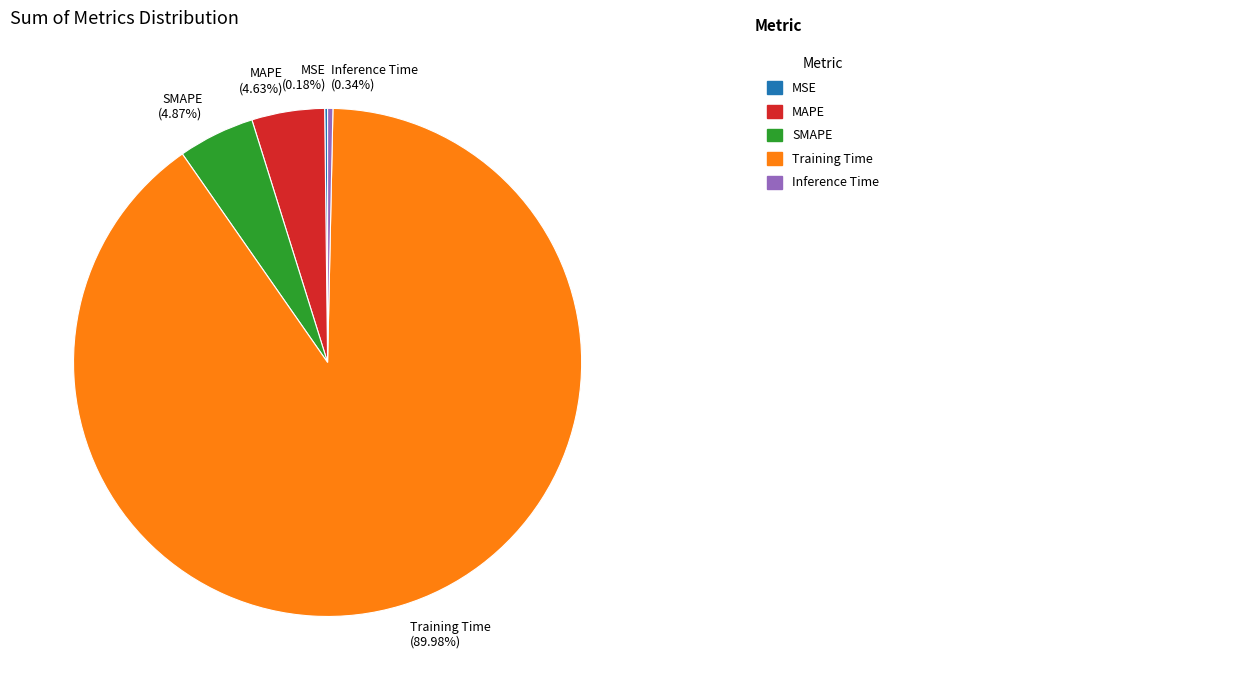

Does Training Time account for over 50% of the chart?

Yes